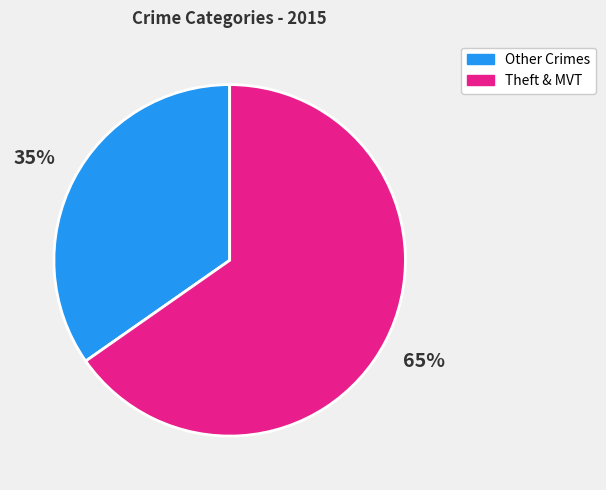

How many segments does this pie chart have?

2